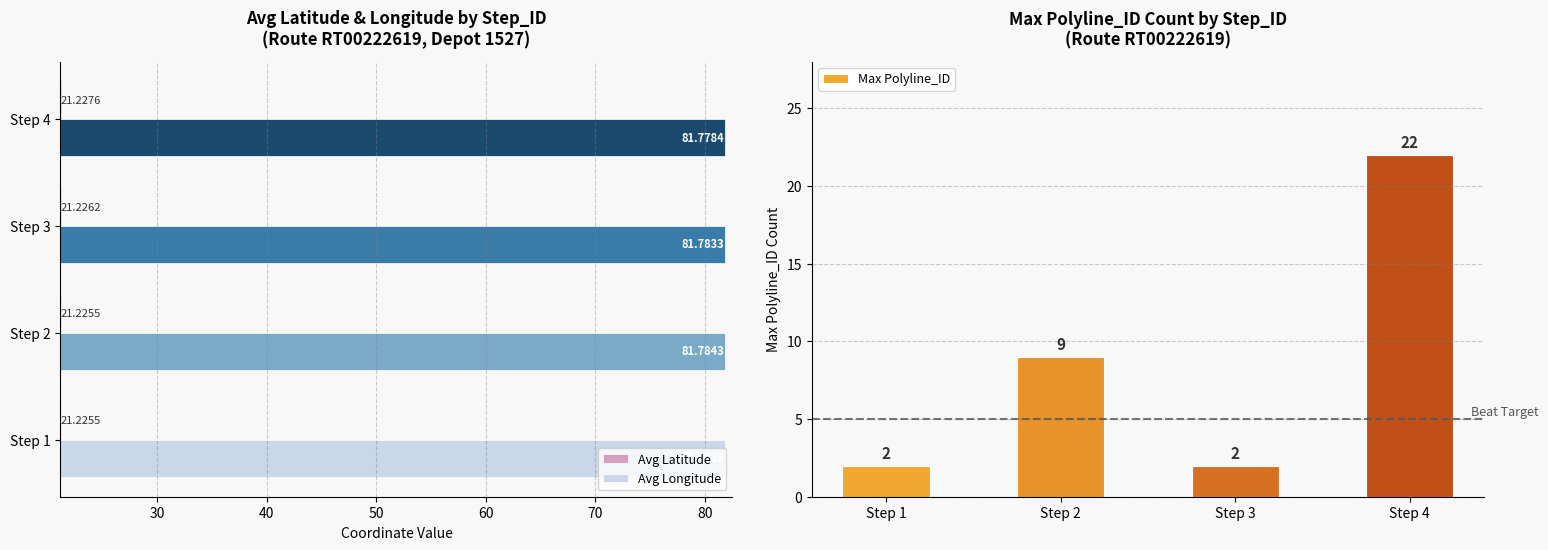

Reading right to left, what are all the values shown in this chart?

Avg Latitude: 21.2	21.2	21.2	21.2
Avg Longitude: 81.8	81.8	81.8	81.8
Max Polyline_ID: 22.0	2.0	9.0	2.0